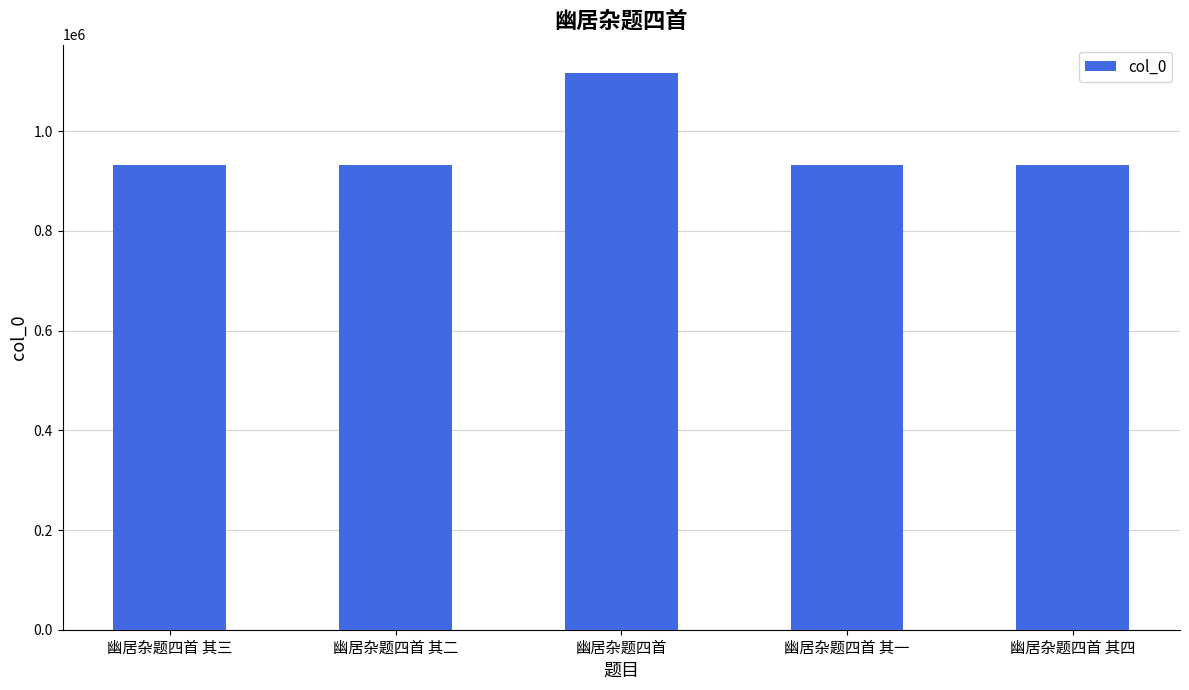

The value at 幽居杂题四首 is 342793. True or false?

False